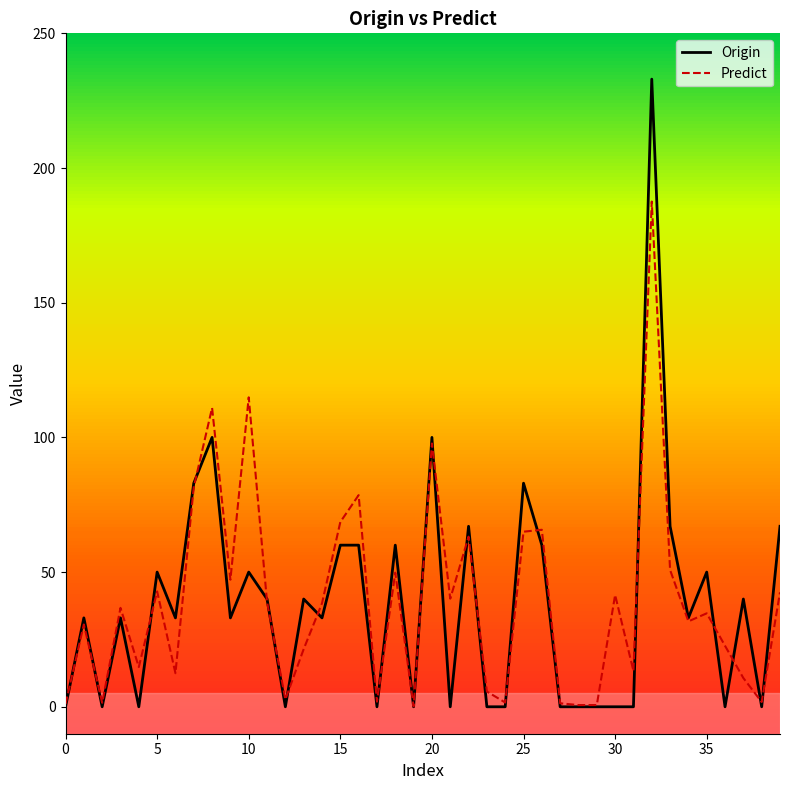

Which series has the largest range (max minus min)?

Origin